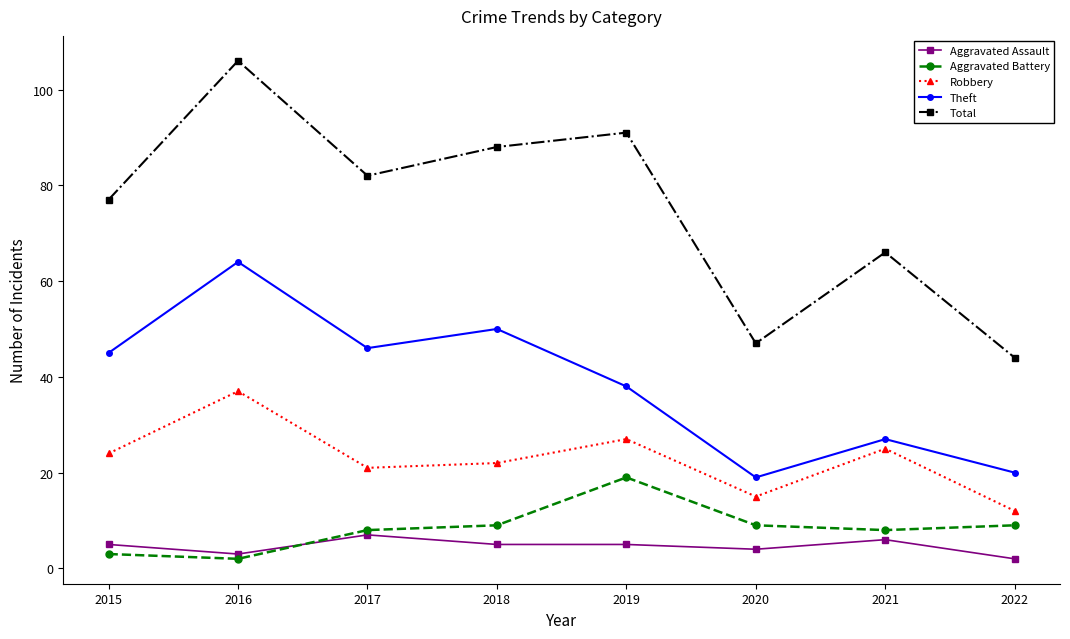

What is the value of the Aggravated Battery point at the 6th from the left?

9